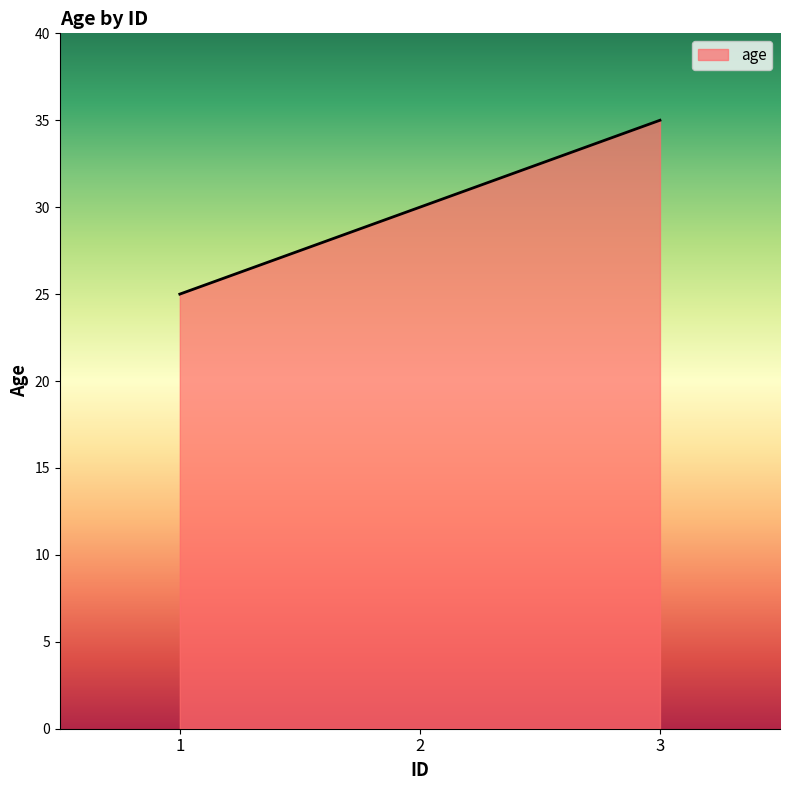

What is the maximum value shown in the chart?

35